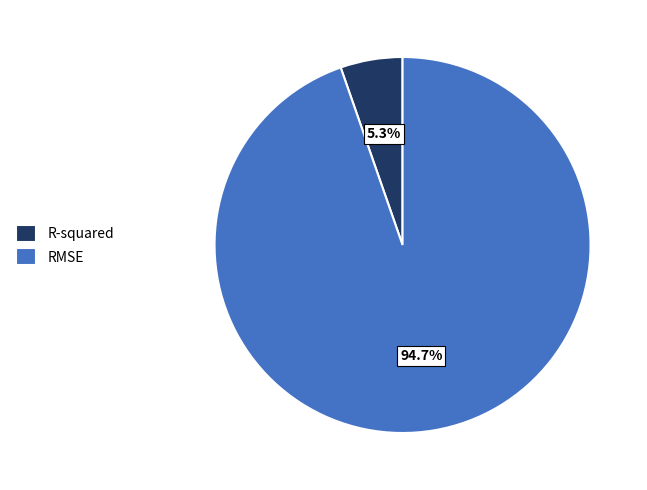

Rank the categories by value from highest to lowest.

RMSE, R-squared